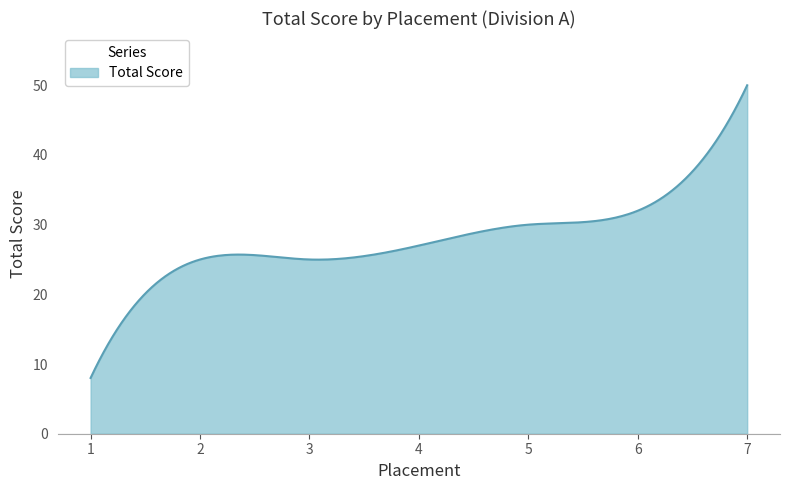

What is the smallest value displayed?

8.0